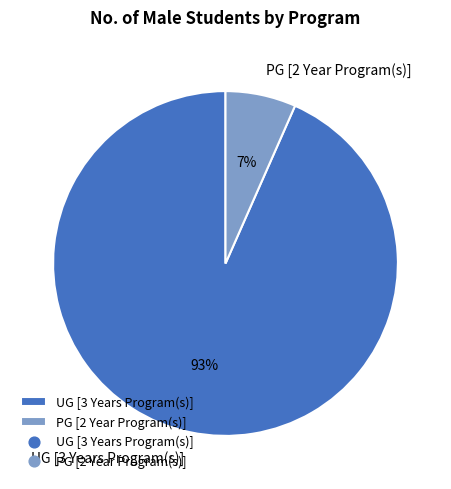

Which has a higher value, PG [2 Year Program(s)] or UG [3 Years Program(s)]?

UG [3 Years Program(s)]